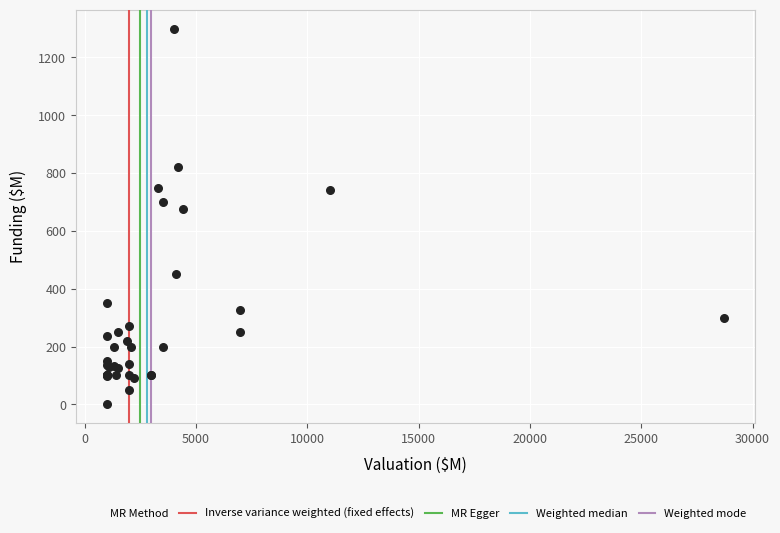

What Y value in the scatter plot is closest to 650?

676